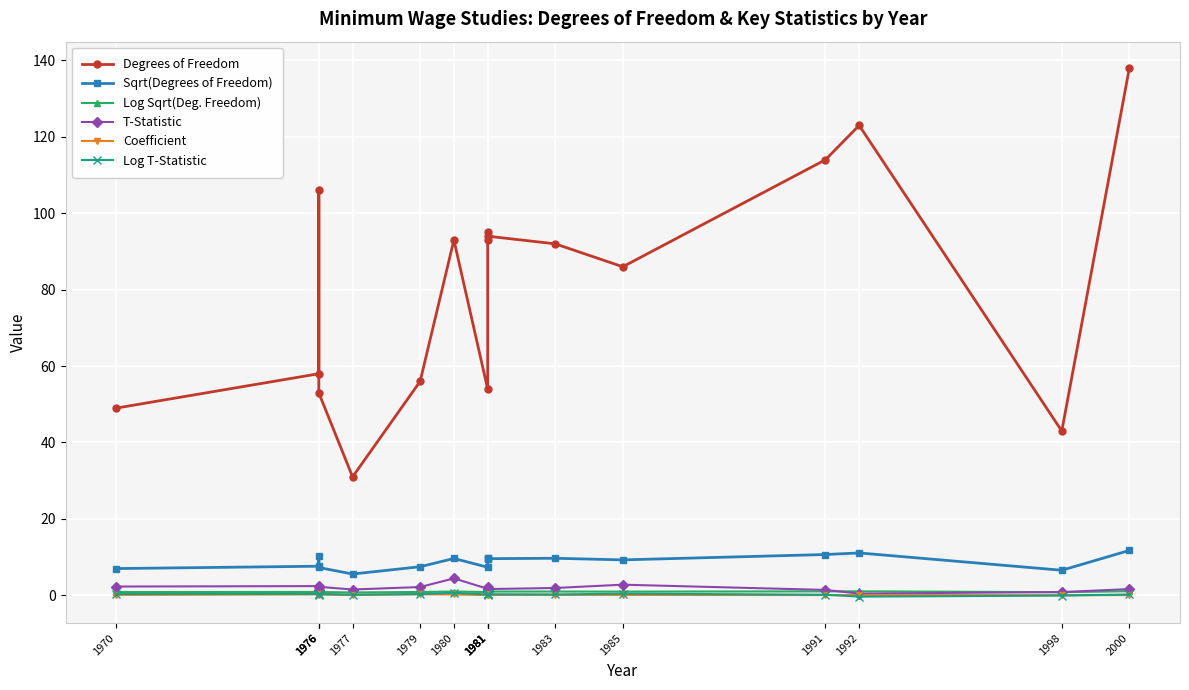

How many series are shown in this chart?

6